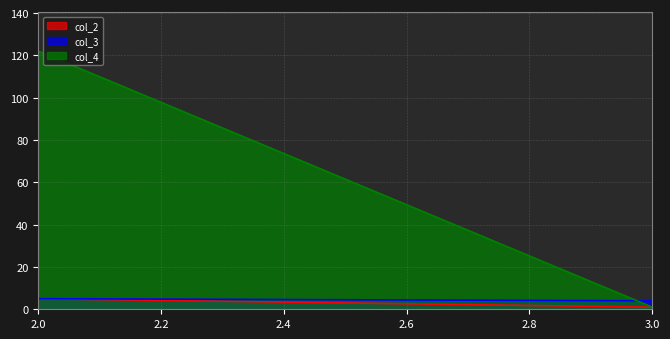

What is the sum of all col_3 values?

9